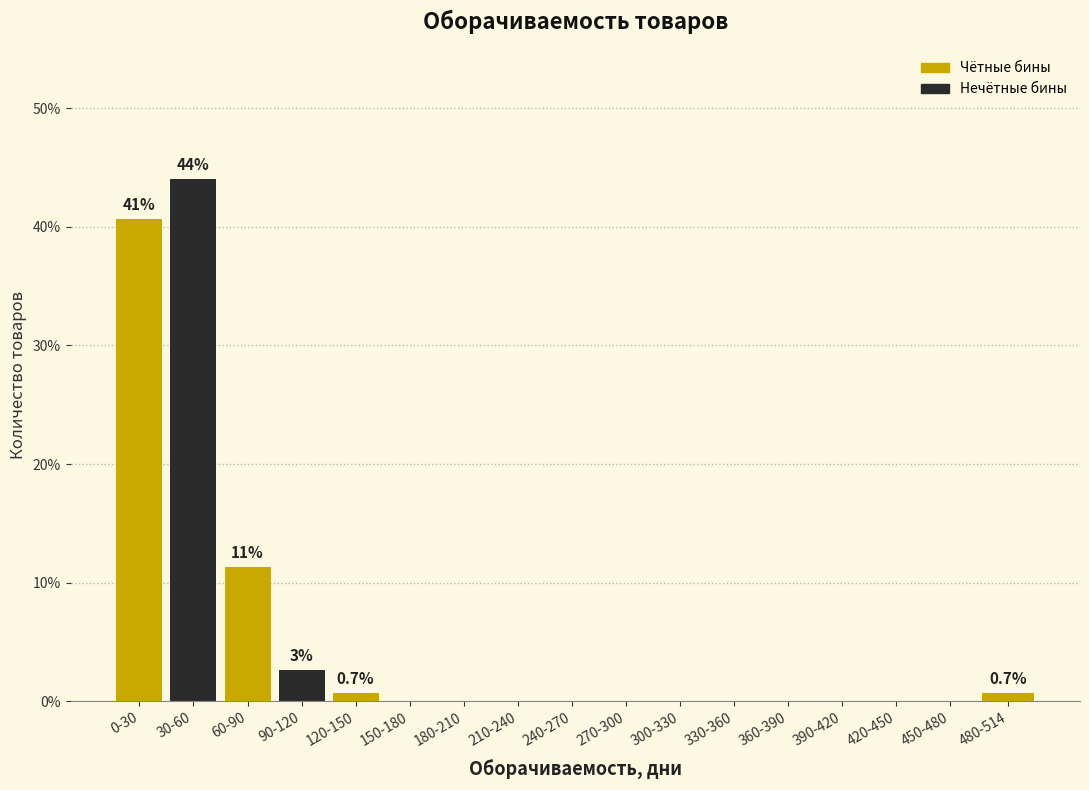

Reading left to right, list all the values displayed in this chart.

0-30=40.7	30-60=44.0	60-90=11.3	90-120=2.7	120-150=0.7	150-180=0.0	180-210=0.0	210-240=0.0	240-270=0.0	270-300=0.0	300-330=0.0	330-360=0.0	360-390=0.0	390-420=0.0	420-450=0.0	450-480=0.0	480-514=0.7